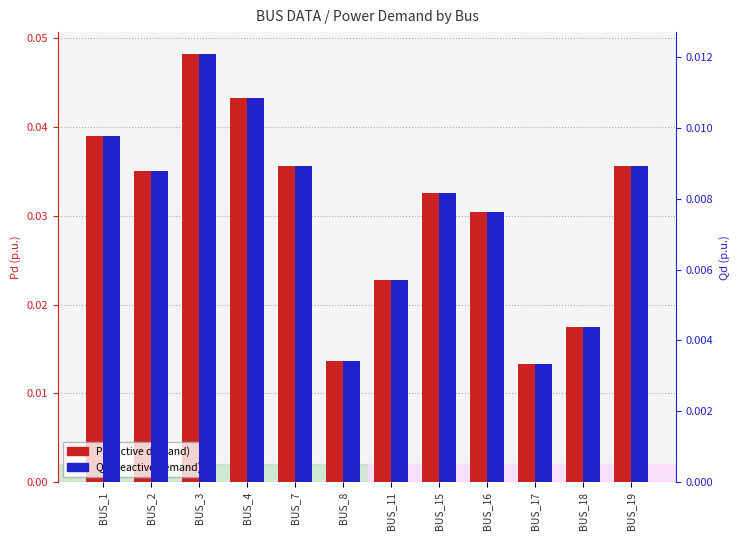

At how many categories does at least one series exceed 0?

12